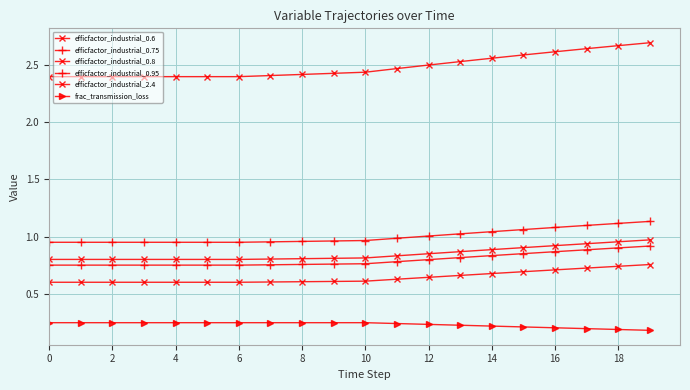

How many lines are shown in the chart?

6